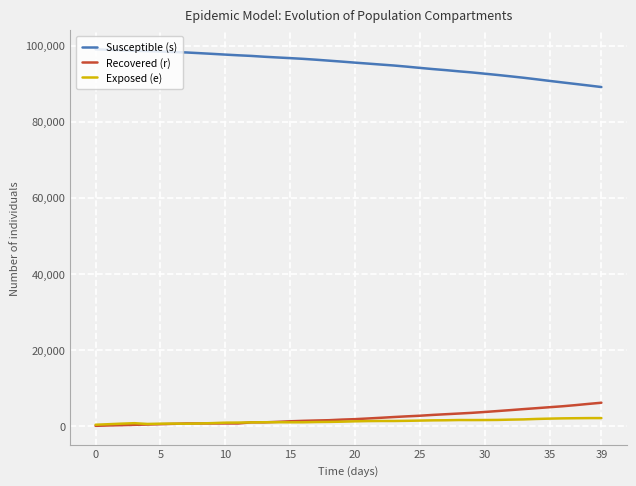

Which series ends up on top after the final intersection of Recovered (r) and Exposed (e)?

Recovered (r)